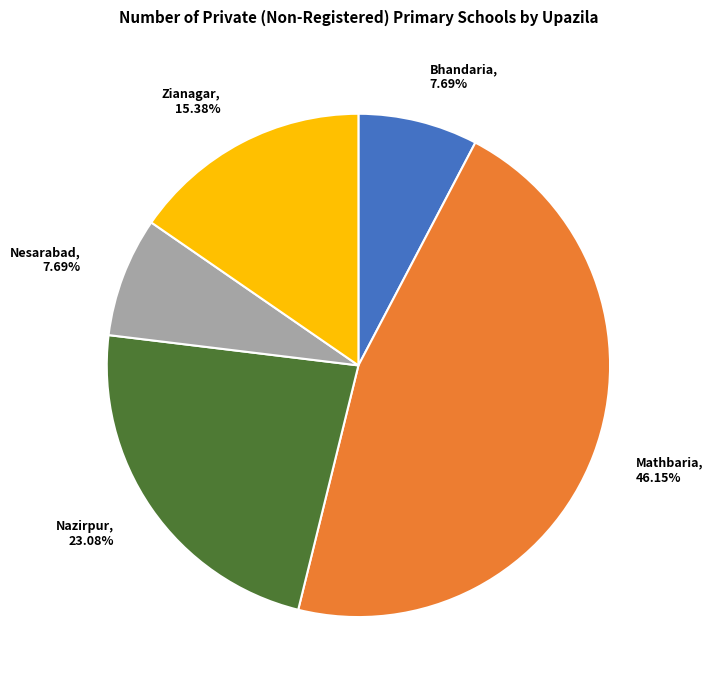

Does Bhandaria represent more than half of the total?

No